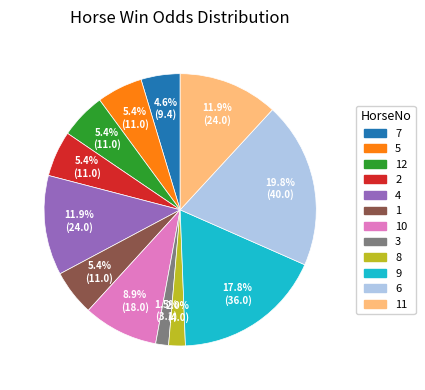

Does any single category account for the majority?

No